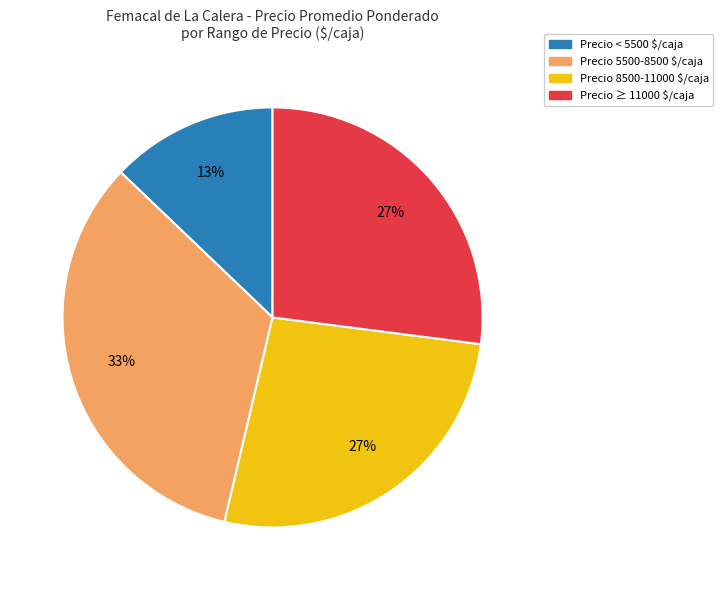

What is the largest slice in the pie chart?

Precio 5500-8500 $/caja